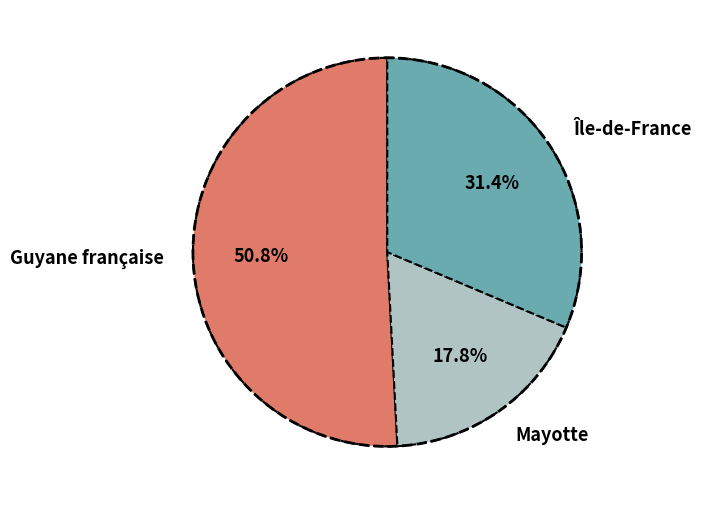

What percentage is the Mayotte slice, to the nearest percent?

18%